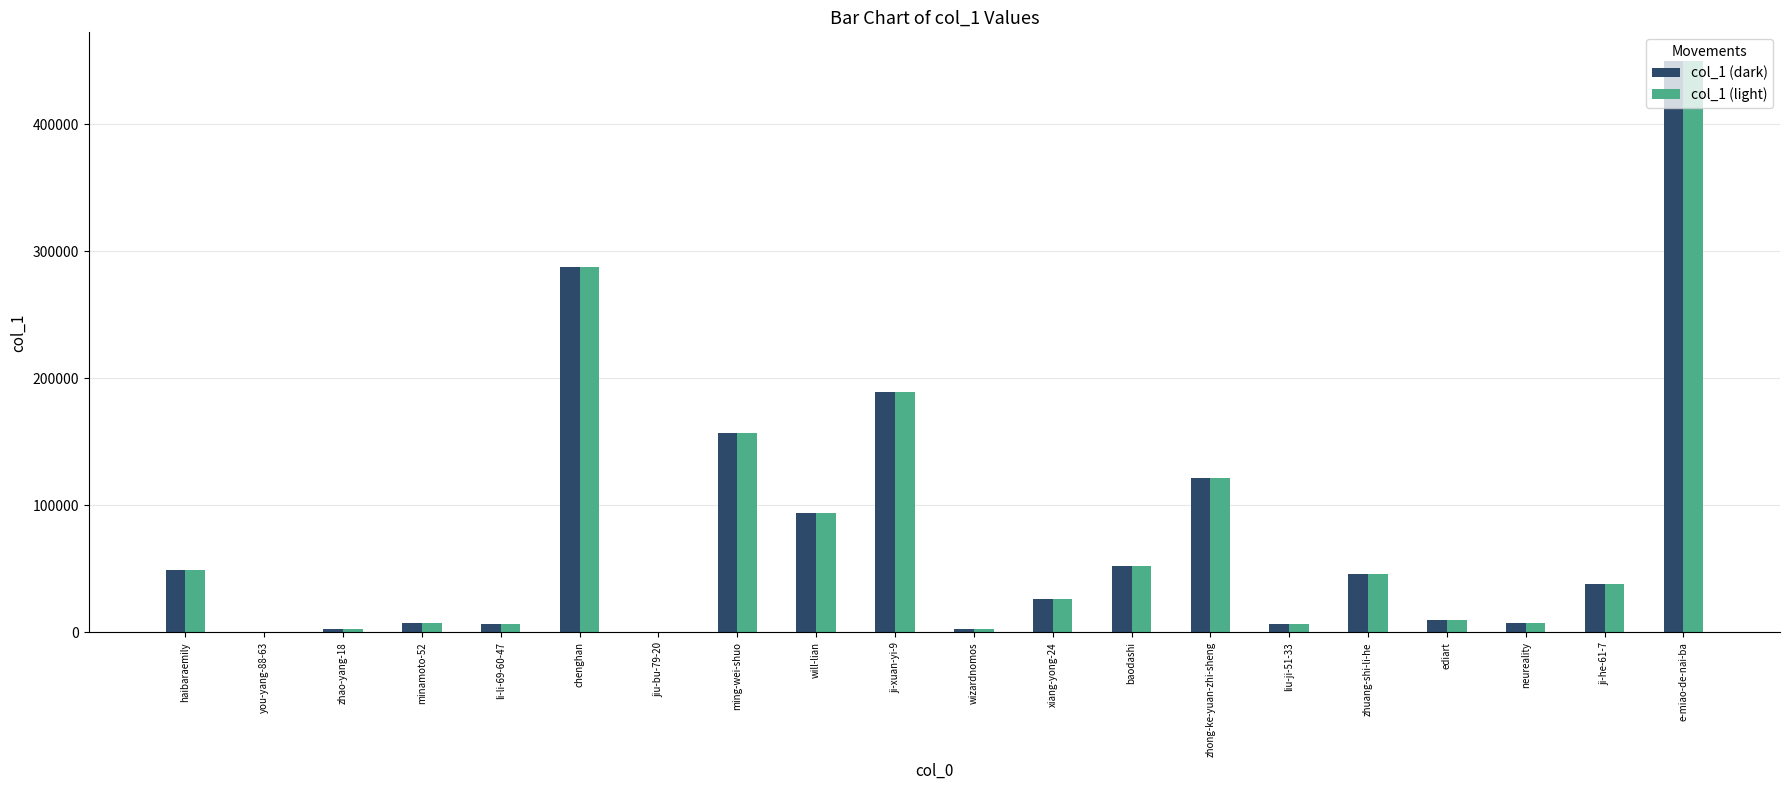

Which category has the highest value across all series?

e-miao-de-nai-ba